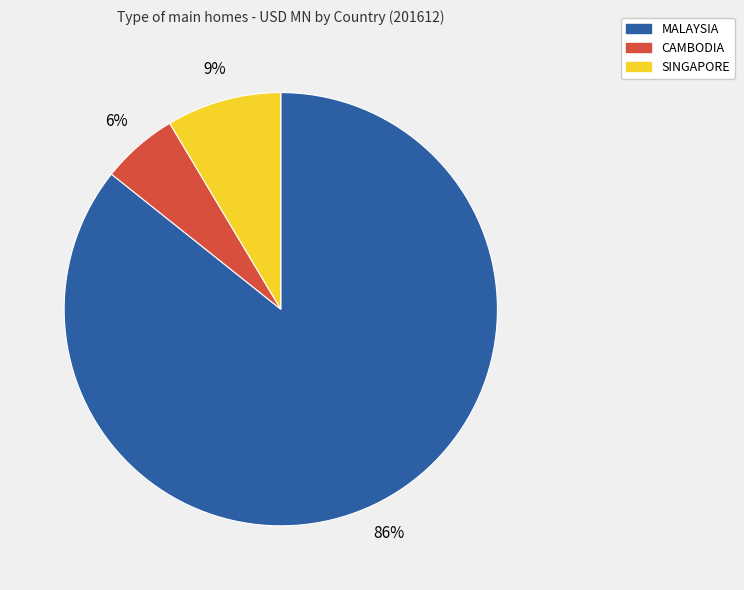

Which category accounts for the majority?

MALAYSIA